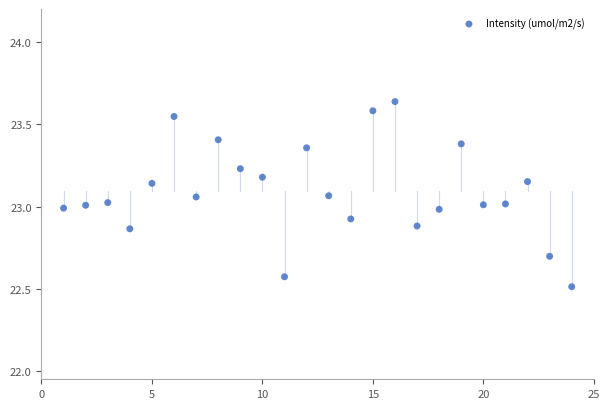

How many data points are displayed?

24